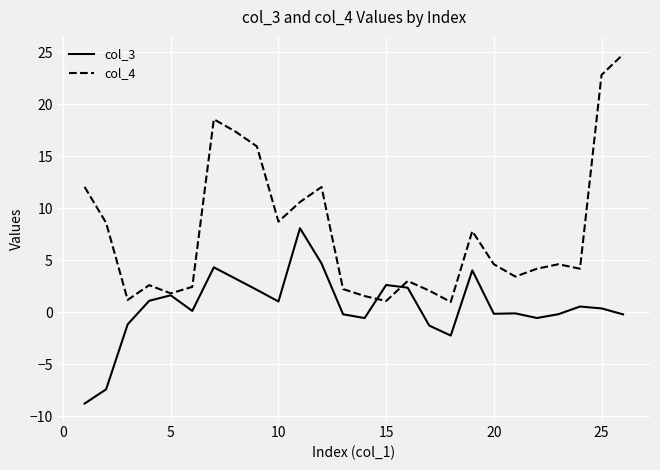

Is this an area chart (filled region under the line)?

No